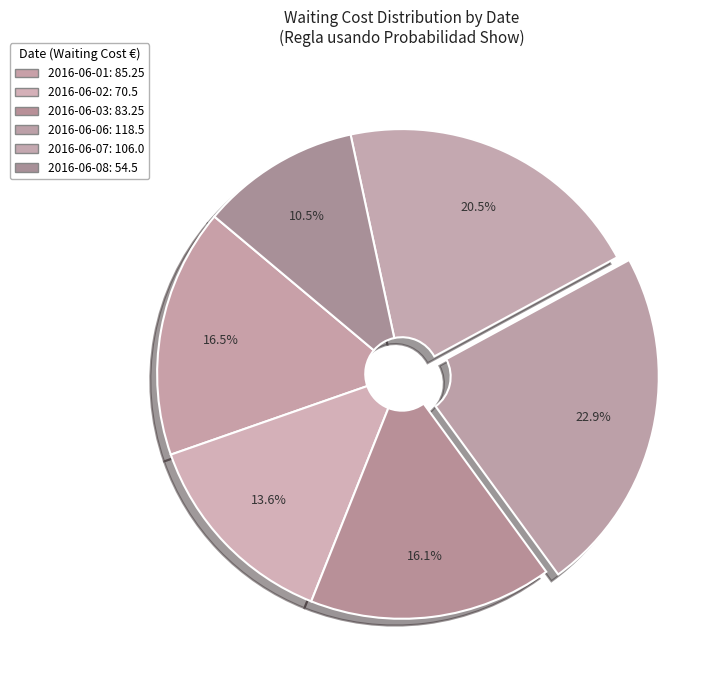

What percentage is NOT represented by 2016-06-03?

83.9%